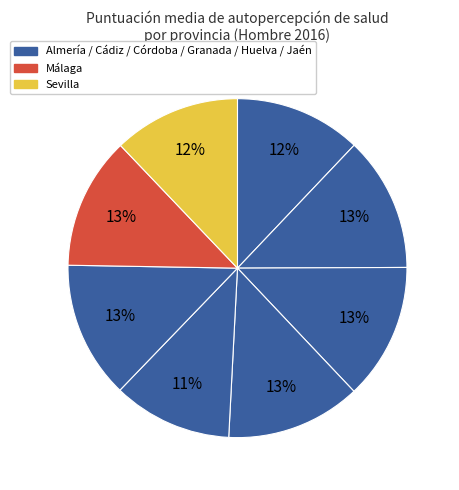

How many slices are in this pie chart?

8